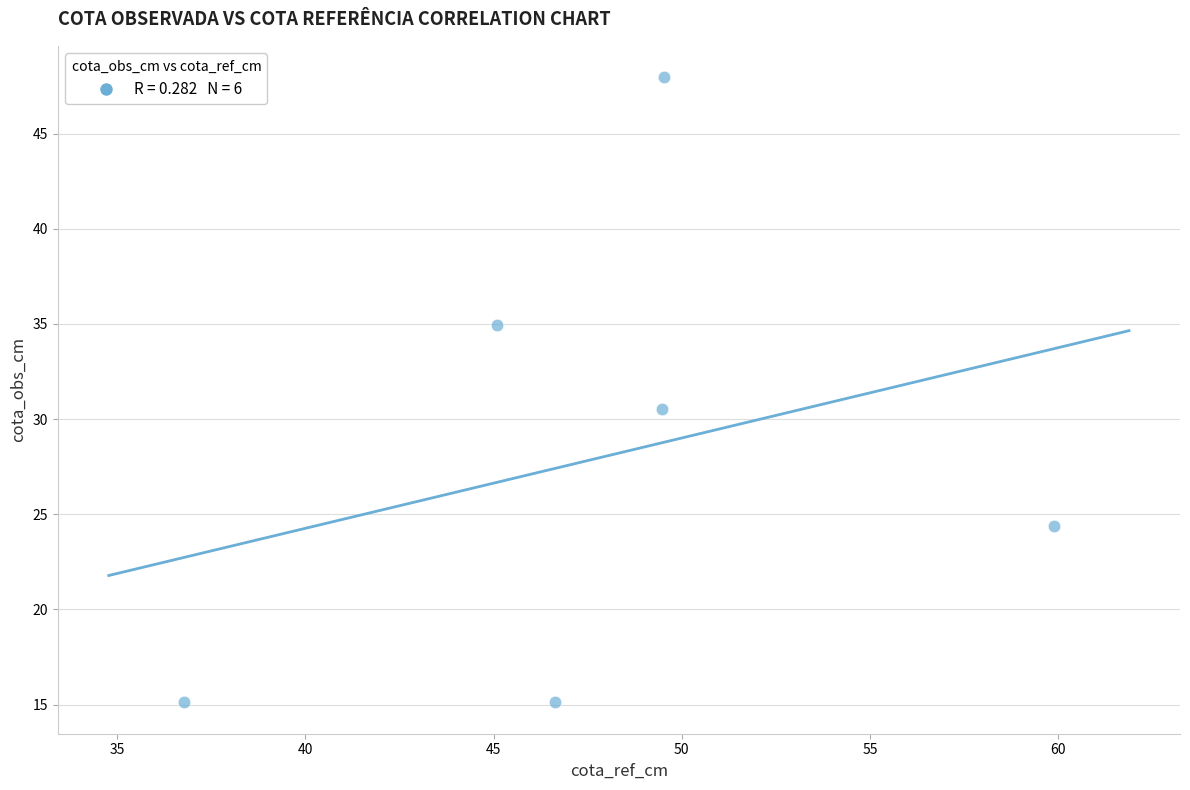

What Y value in the scatter plot is closest to 31?

30.5